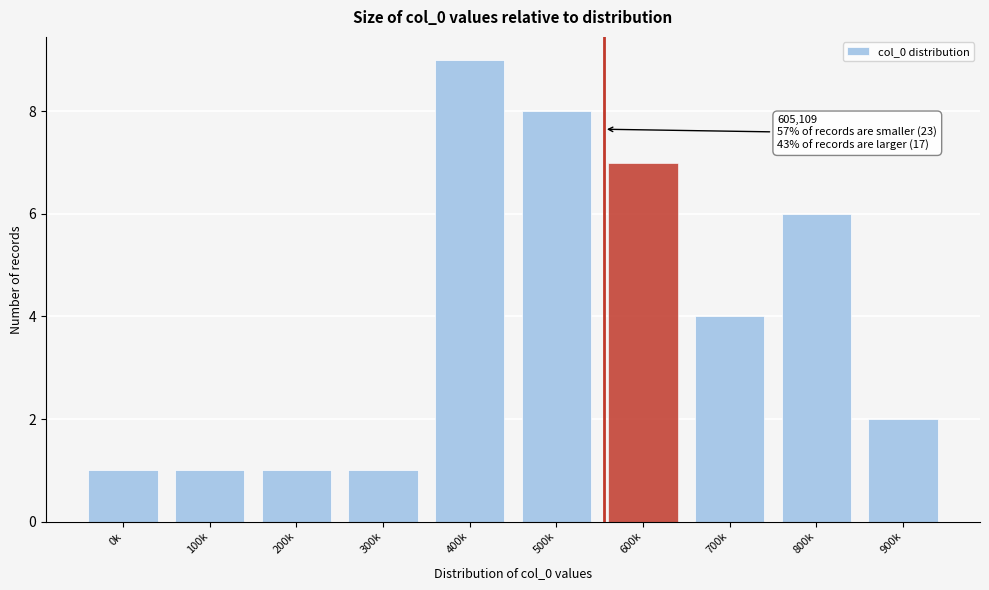

Reading left to right, extract all data points from this chart.

0k=1	100k=1	200k=1	300k=1	400k=9	500k=8	600k=7	700k=4	800k=6	900k=2